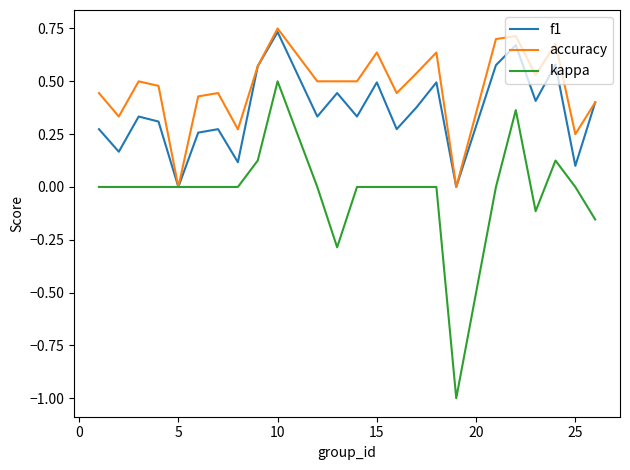

List the series in order of their overall mean, highest first.

accuracy, f1, kappa